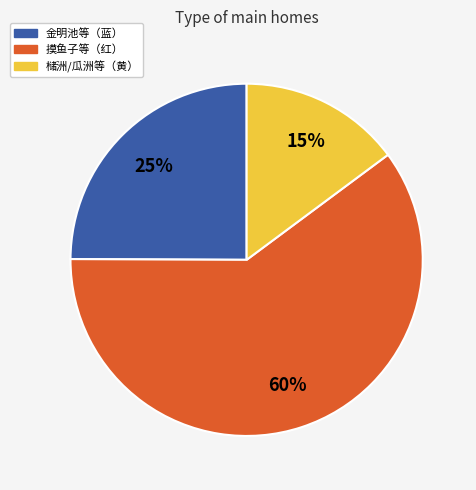

Does any single category account for the majority?

Yes